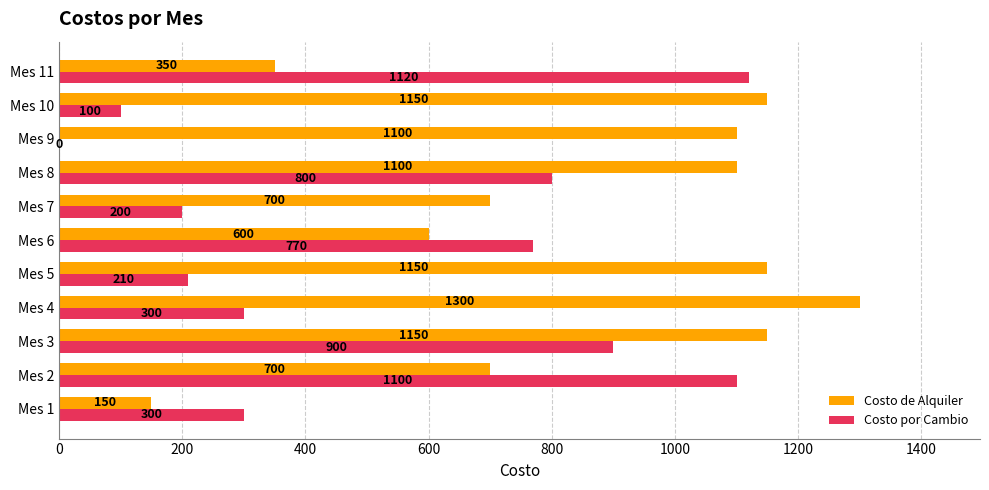

What are all the series names shown in the legend?

Costo de Alquiler, Costo por Cambio